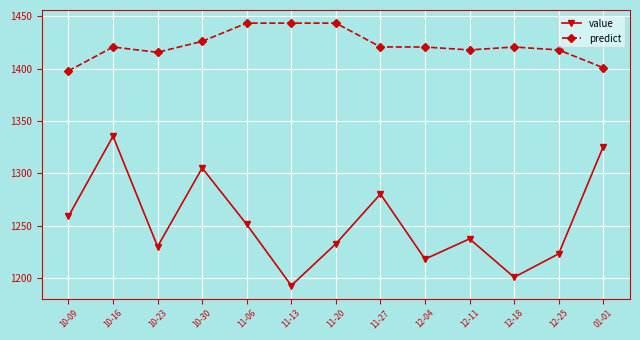

At which category does the chart reach its minimum across all series?

11-13